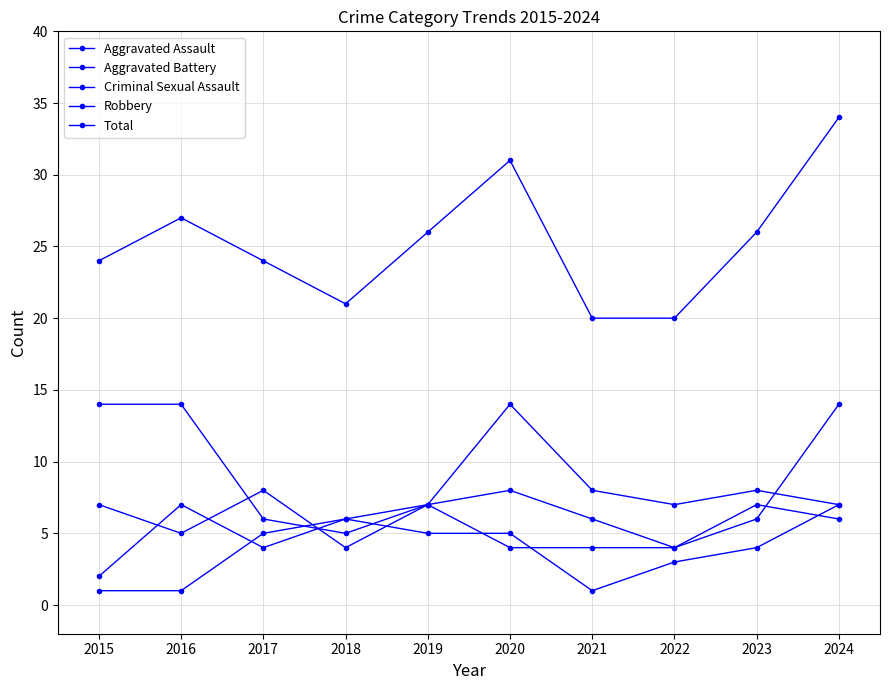

How many data points in Aggravated Assault are less than 6?

5